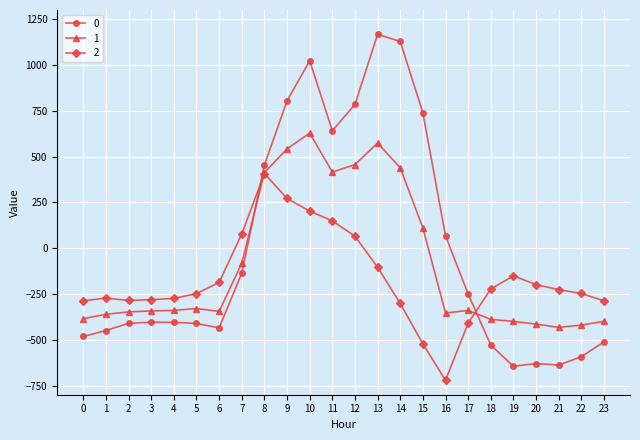

How many distinct data groups are displayed?

3